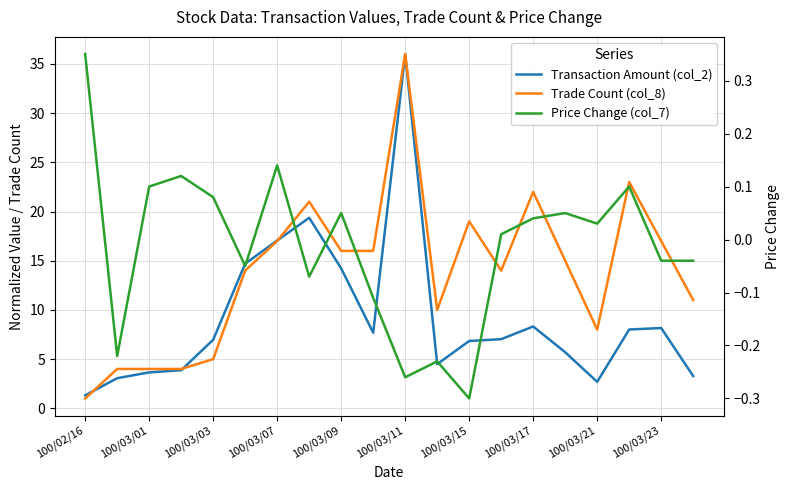

How many lines are shown in the chart?

3